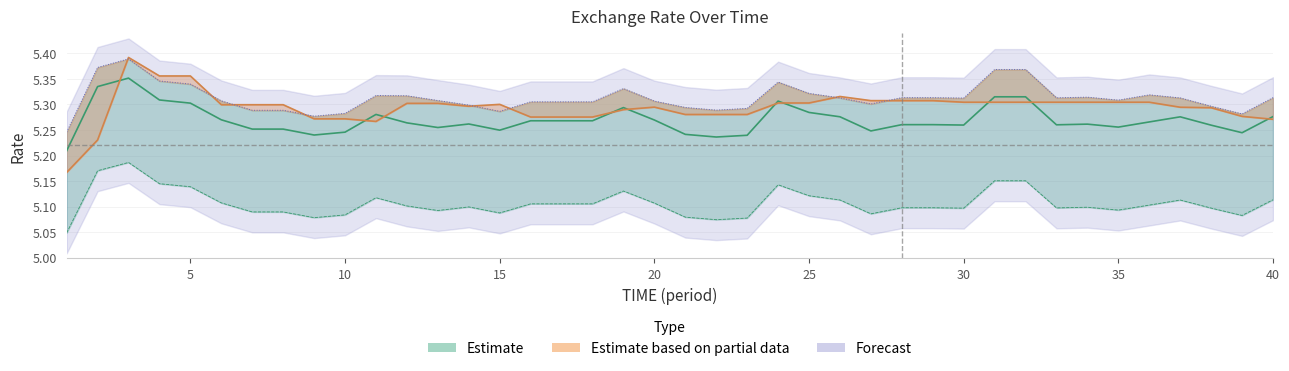

What is the average value?

5.3